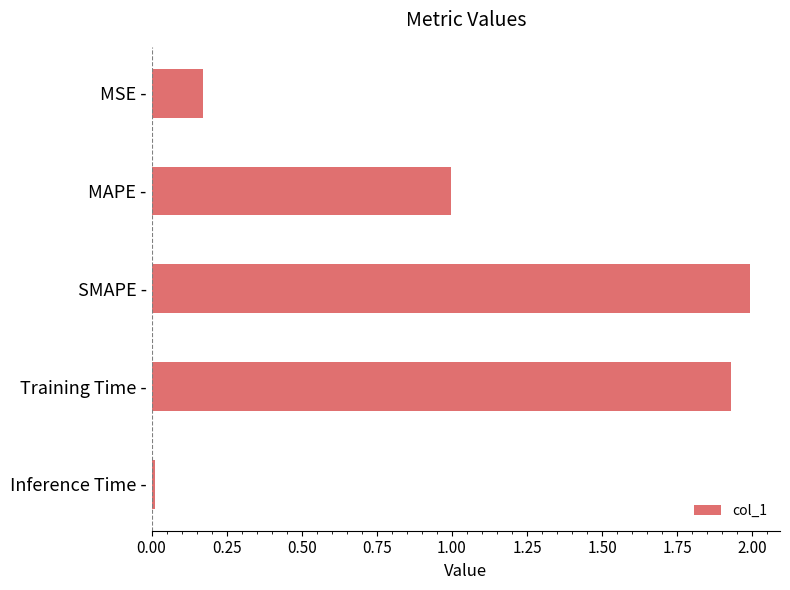

What position from the bottom is MAPE -?

4